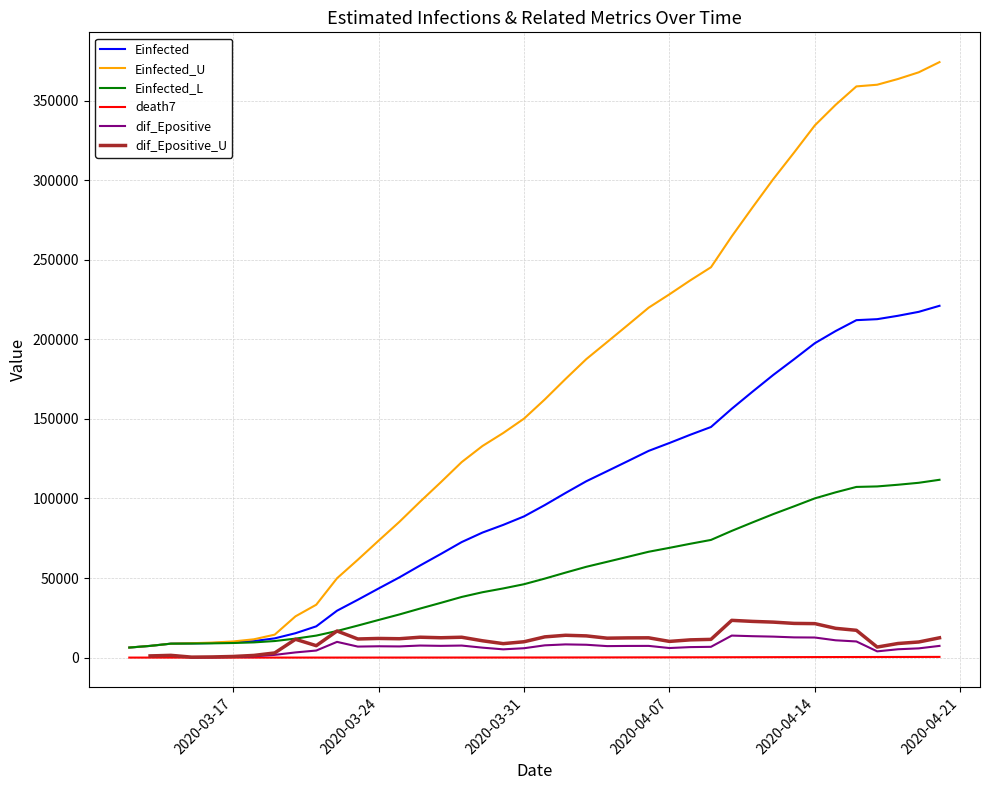

Which series has the largest total across all categories?

Einfected_U